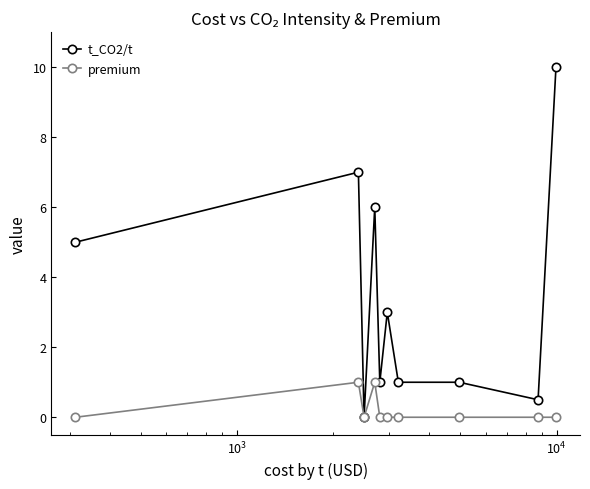

What is the value of the t_CO2/t point at the 6th from the left?

3.0